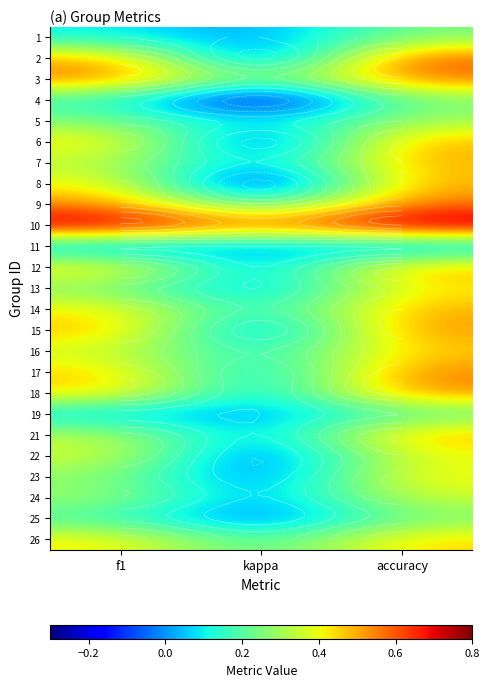

At which category is the sum across all series the highest?

accuracy